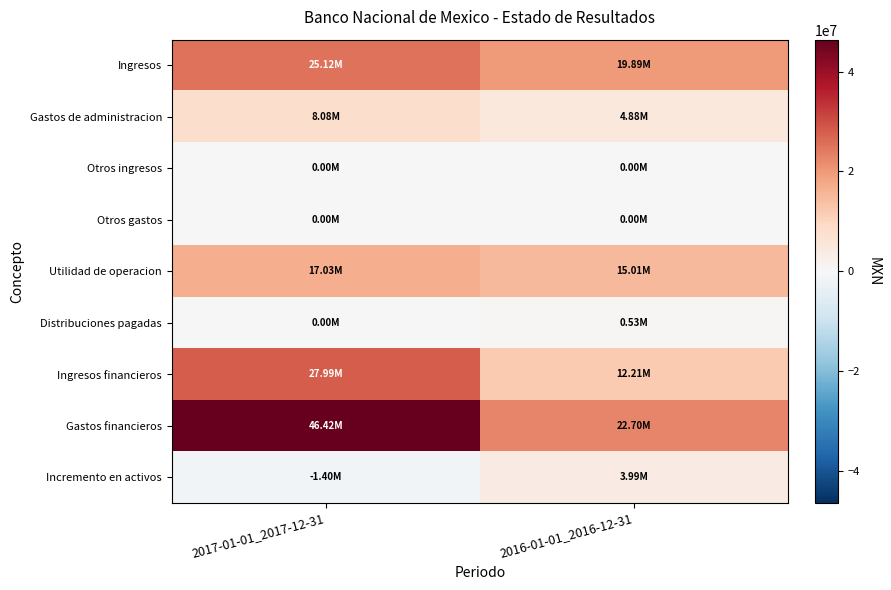

Reading left to right, extract all data points from this chart.

Ingresos: 2017-01-01_2017-12-31=25117000	2016-01-01_2016-12-31=19891000
Gastos de administracion: 2017-01-01_2017-12-31=8083000	2016-01-01_2016-12-31=4884000
Otros ingresos: 2017-01-01_2017-12-31=0	2016-01-01_2016-12-31=0
Otros gastos: 2017-01-01_2017-12-31=0	2016-01-01_2016-12-31=0
Utilidad de operacion: 2017-01-01_2017-12-31=17034000	2016-01-01_2016-12-31=15007000
Distribuciones pagadas: 2017-01-01_2017-12-31=0	2016-01-01_2016-12-31=533000
Ingresos financieros: 2017-01-01_2017-12-31=27987000	2016-01-01_2016-12-31=12213000
Gastos financieros: 2017-01-01_2017-12-31=46421000	2016-01-01_2016-12-31=22700000
Incremento en activos: 2017-01-01_2017-12-31=-1400000	2016-01-01_2016-12-31=3987000